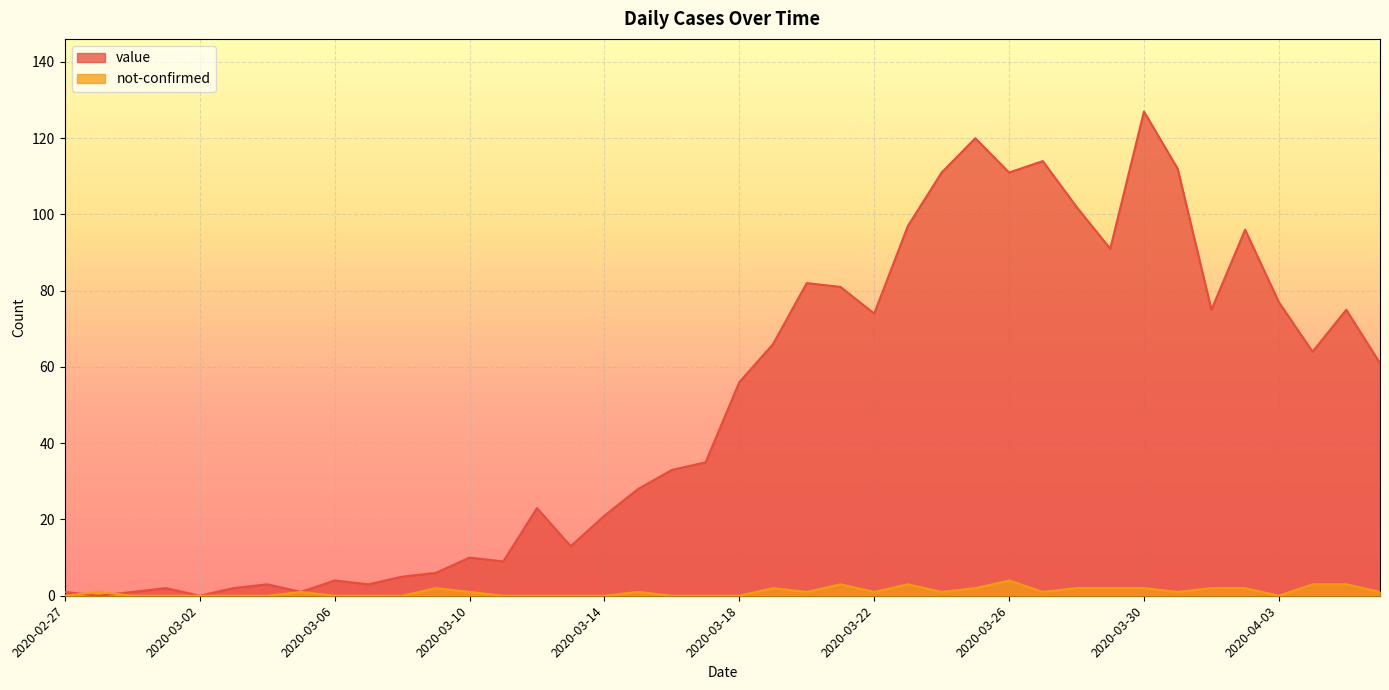

What is the spread (max minus min) of values at 2020-03-11?

9